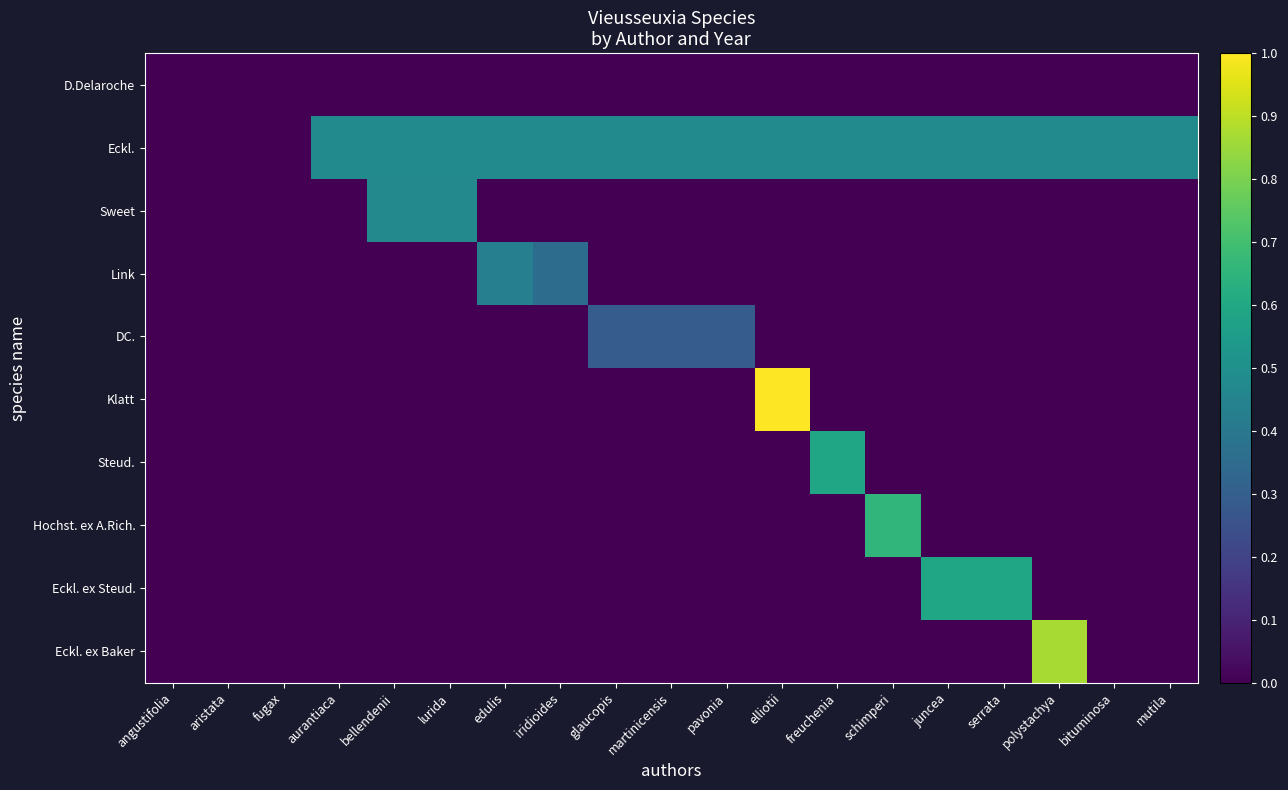

Which label corresponds to the smallest value in the chart?

angustifolia